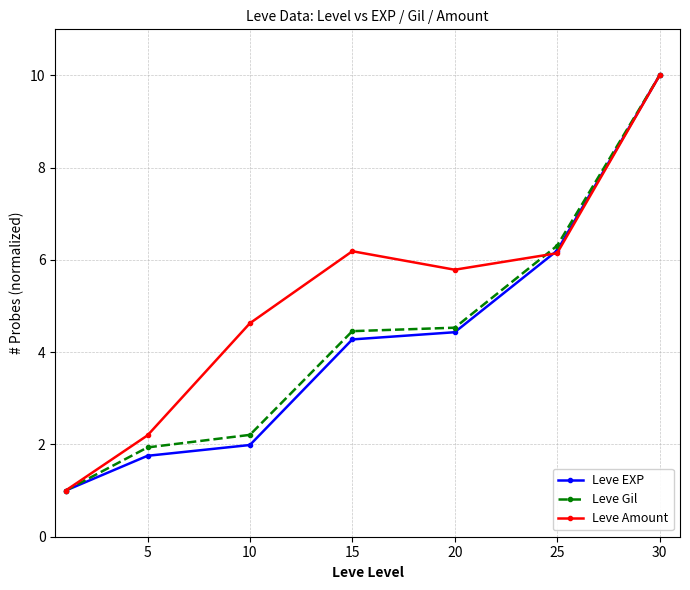

How many interior local peaks does the Leve Amount series have?

1